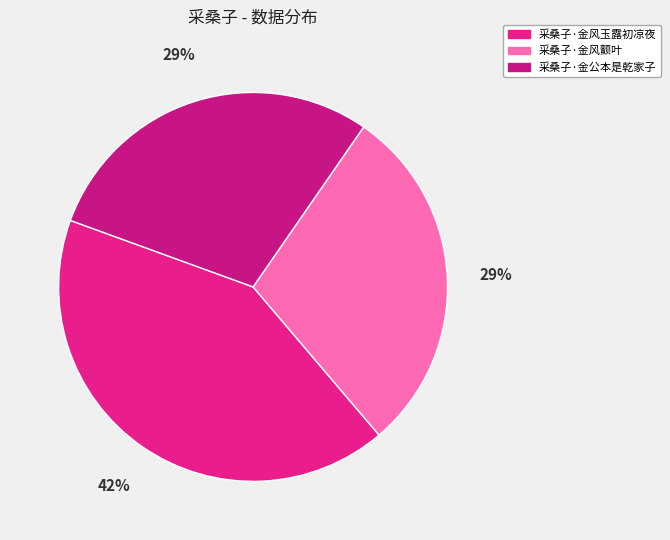

Count the number of slices in the pie.

3